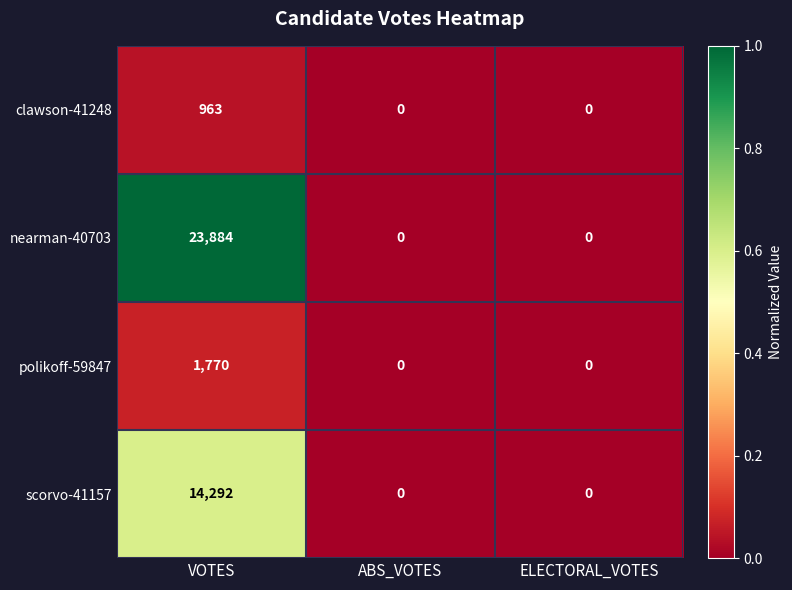

What is the spread (max minus min) of values at VOTES?

22921